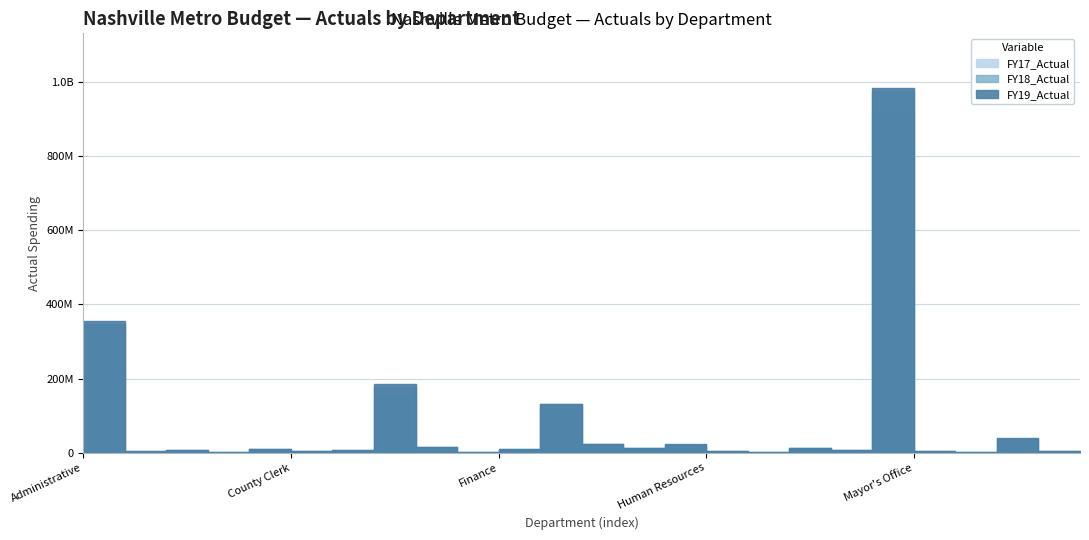

True or false: FY18_Actual and FY17_Actual cross at least once.

False